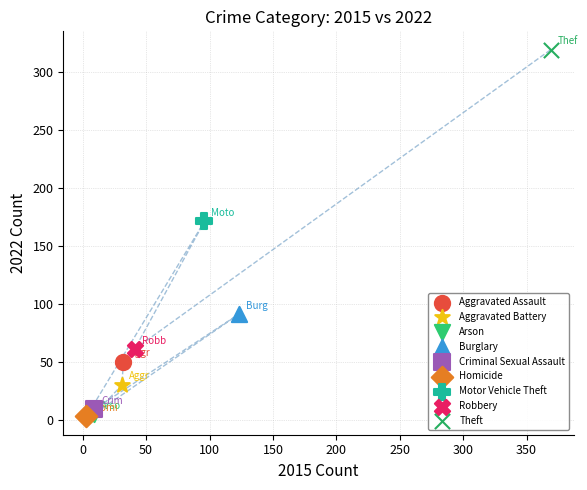

What are all the series names shown in the legend?

Aggravated Assault, Aggravated Battery, Arson, Burglary, Criminal Sexual Assault, Homicide, Motor Vehicle Theft, Robbery, Theft